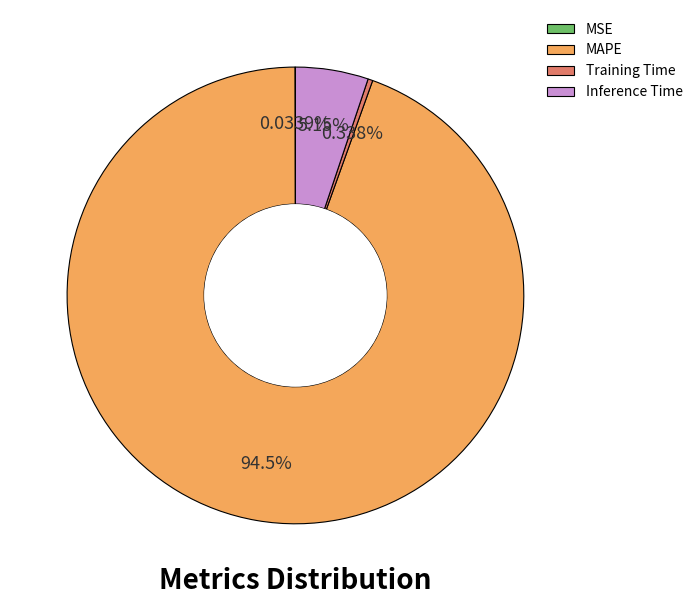

To the nearest percent, what is the combined percentage of MAPE and Training Time?

95%